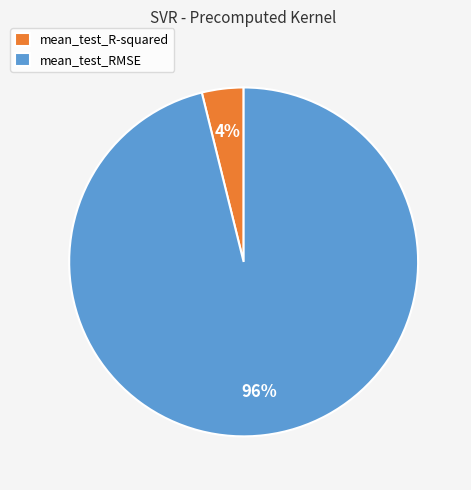

Do mean_test_RMSE and mean_test_R-squared together represent more than half of the pie?

Yes